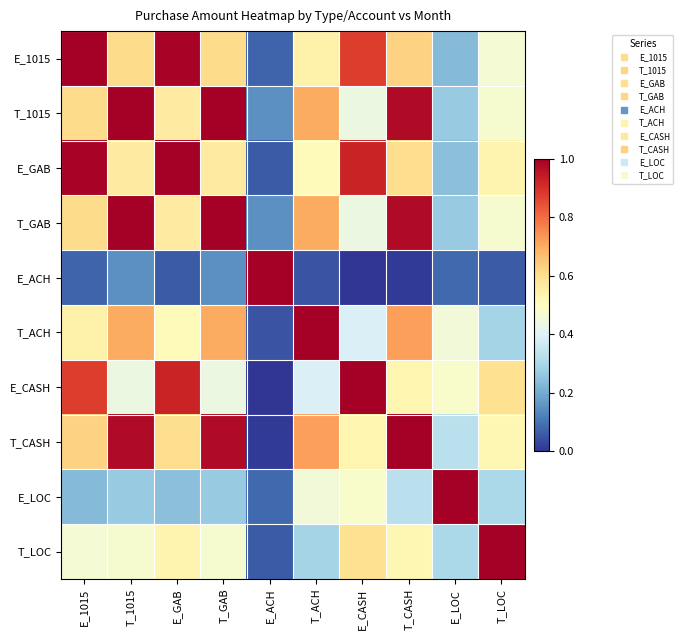

At how many categories does at least one series exceed 0?

10